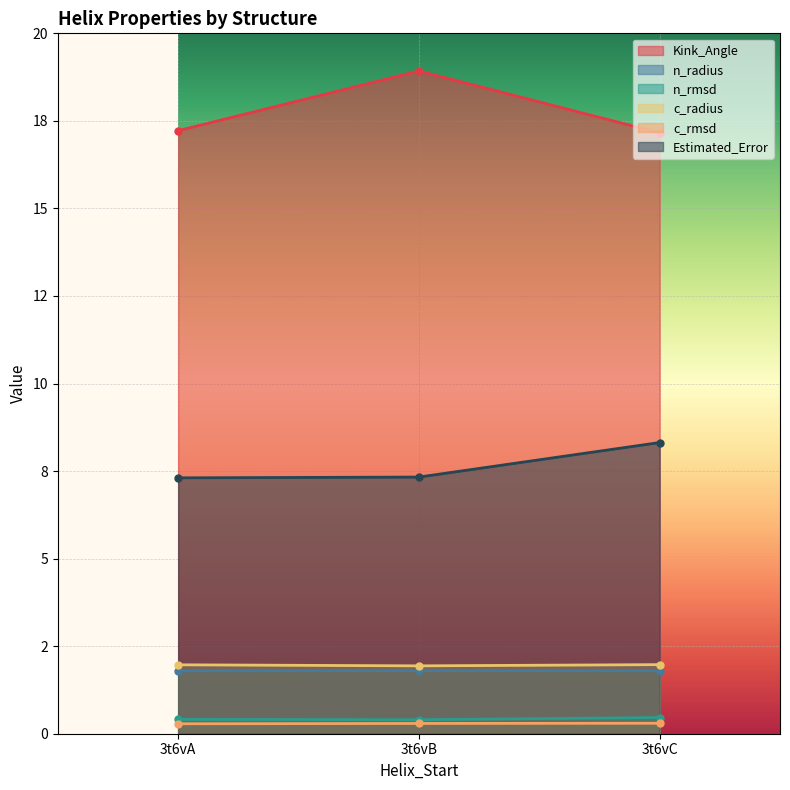

Is the value of n_radius at 3t6vC greater than the value of Estimated_Error at 3t6vB?

No